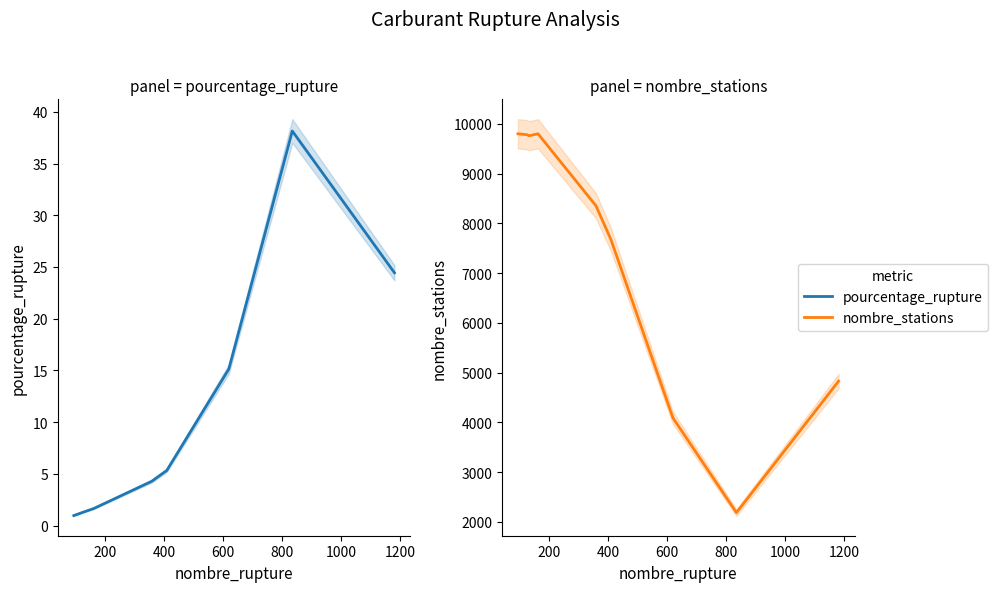

What is the lowest value of the pourcentage_rupture series?

1.0